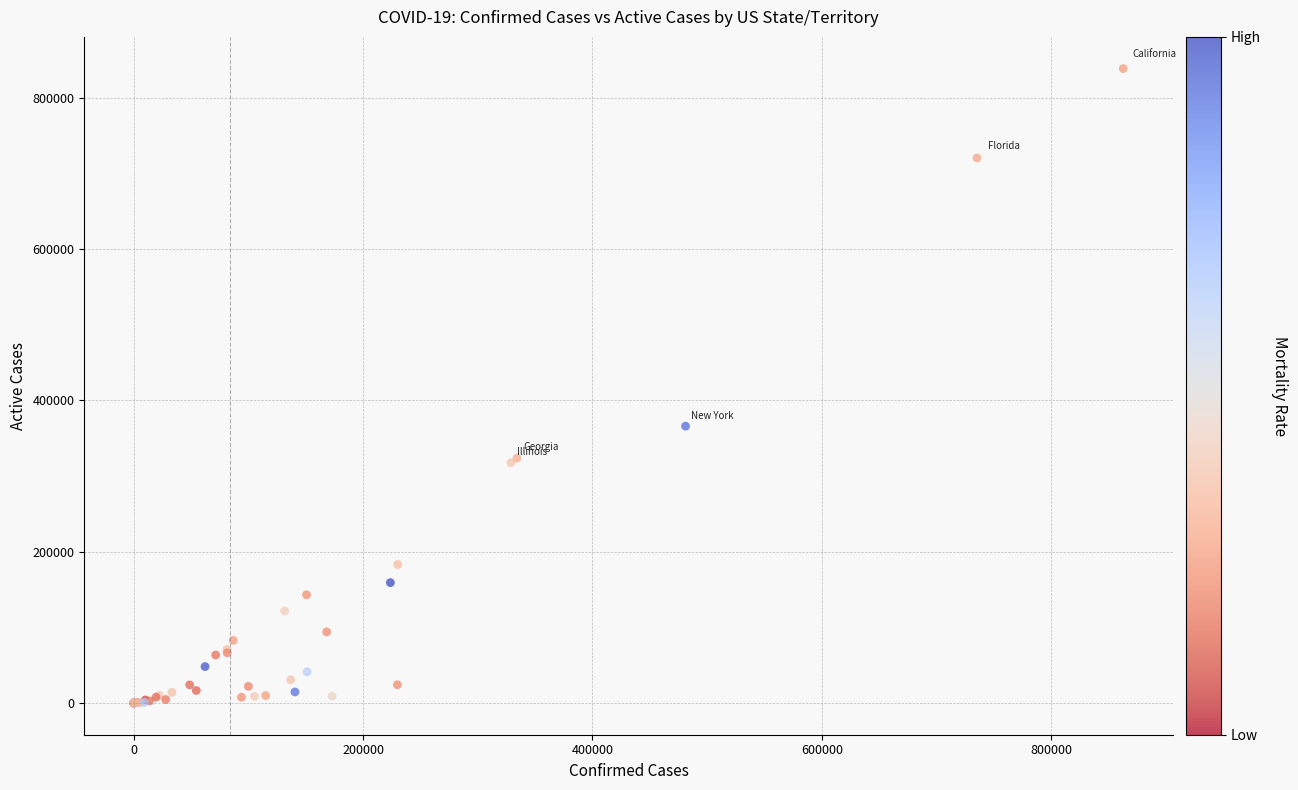

What Y value in the scatter plot is closest to 419292?

365965.3